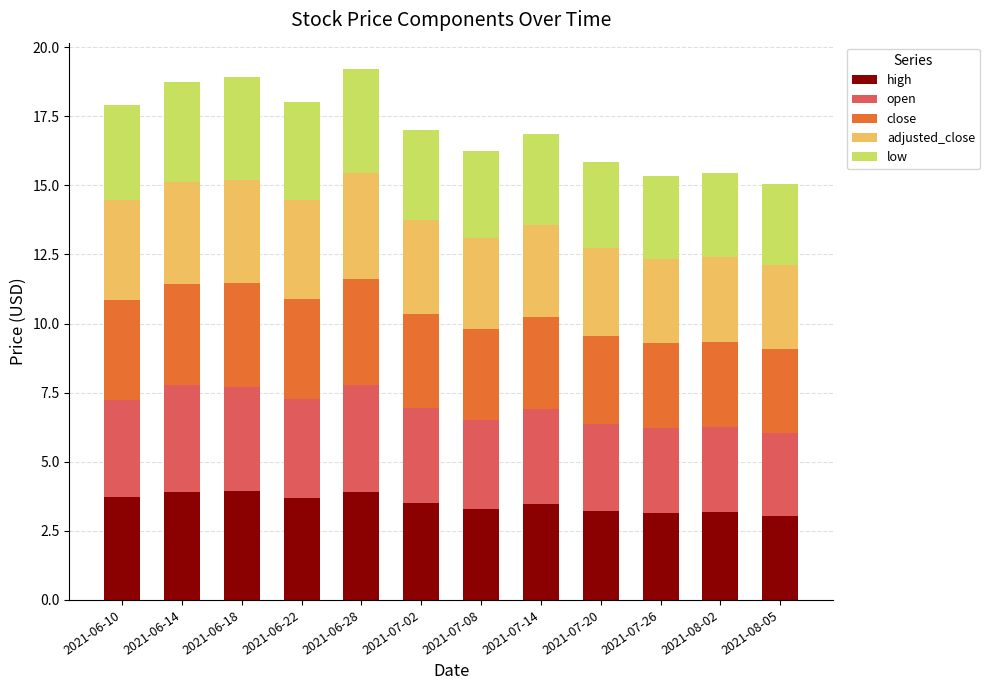

What is the total value across all series at 2021-06-28?

19.2